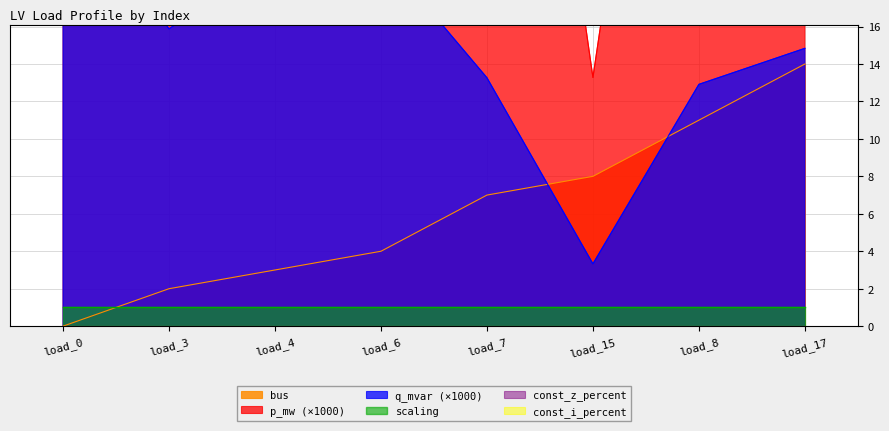

What is the sum of all p_mw values?

494.2